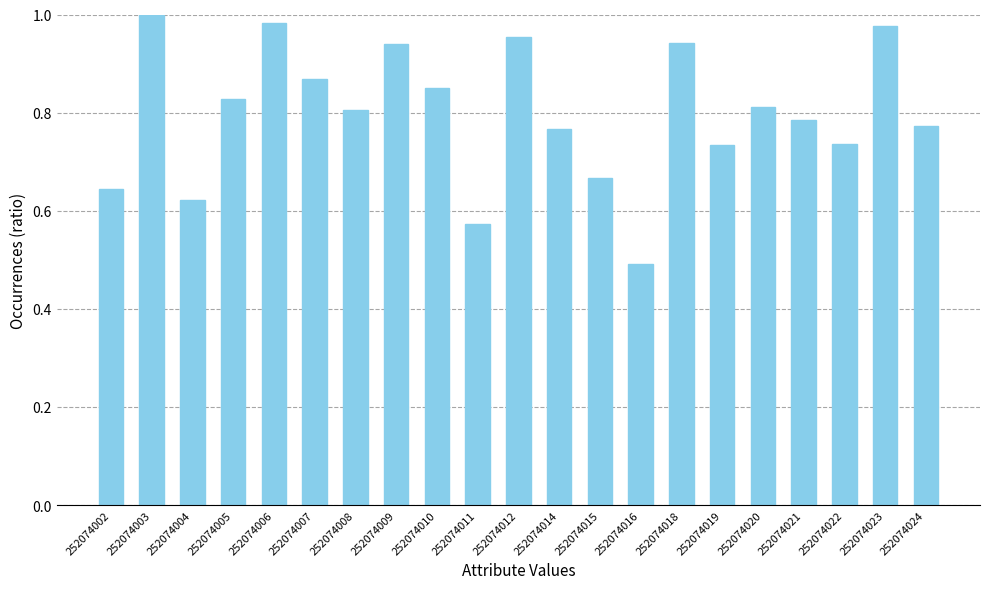

True or false: the data shows 0.5 at 252074014.

False